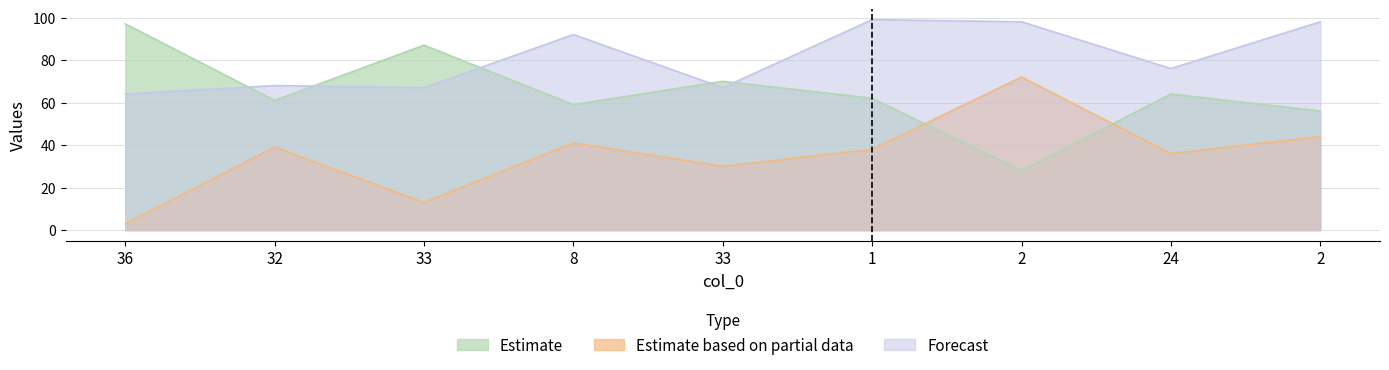

What is the sum of the col_1 values at 2 and 24?

174